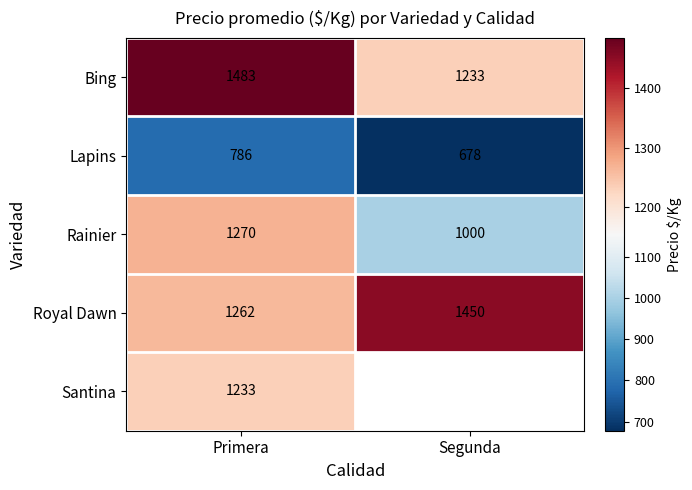

The value of Rainier at Primera is 1270.0. True or false?

True